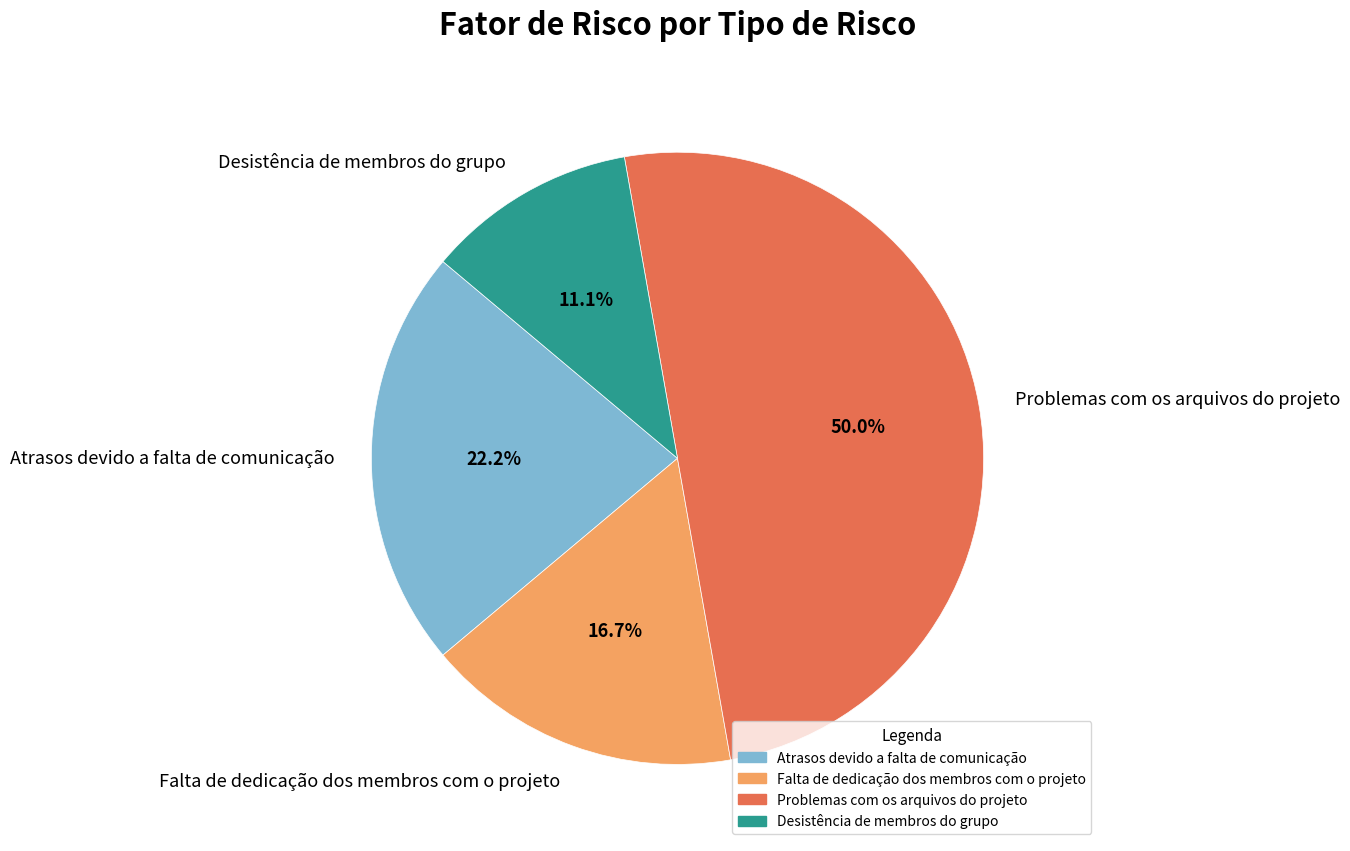

To the nearest percent, what is the difference between the Atrasos devido a falta de comunicação and Falta de dedicação dos membros com o projeto slice percentages?

6%